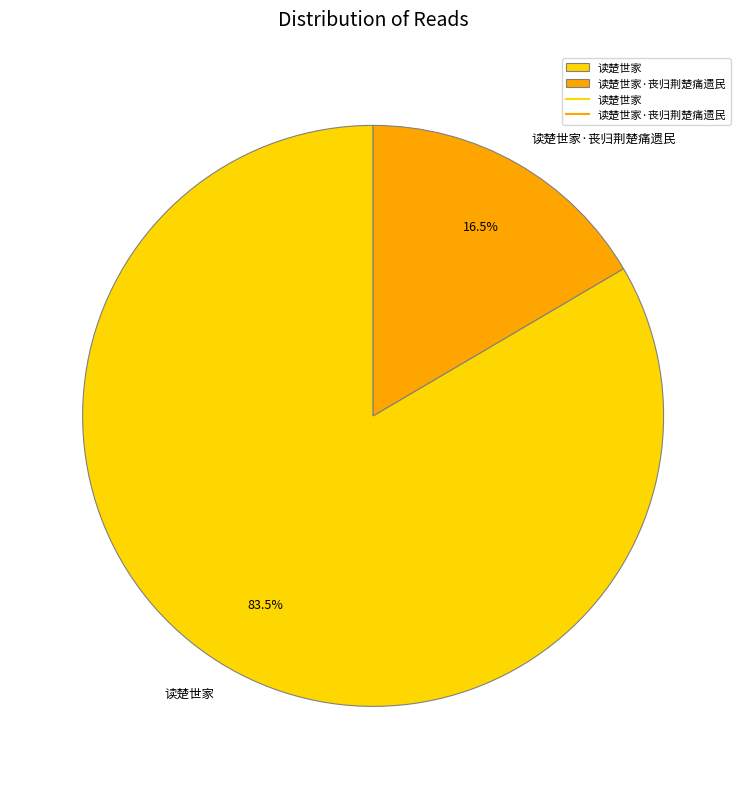

Rank the categories by value from lowest to highest.

读楚世家·丧归荆楚痛遗民, 读楚世家